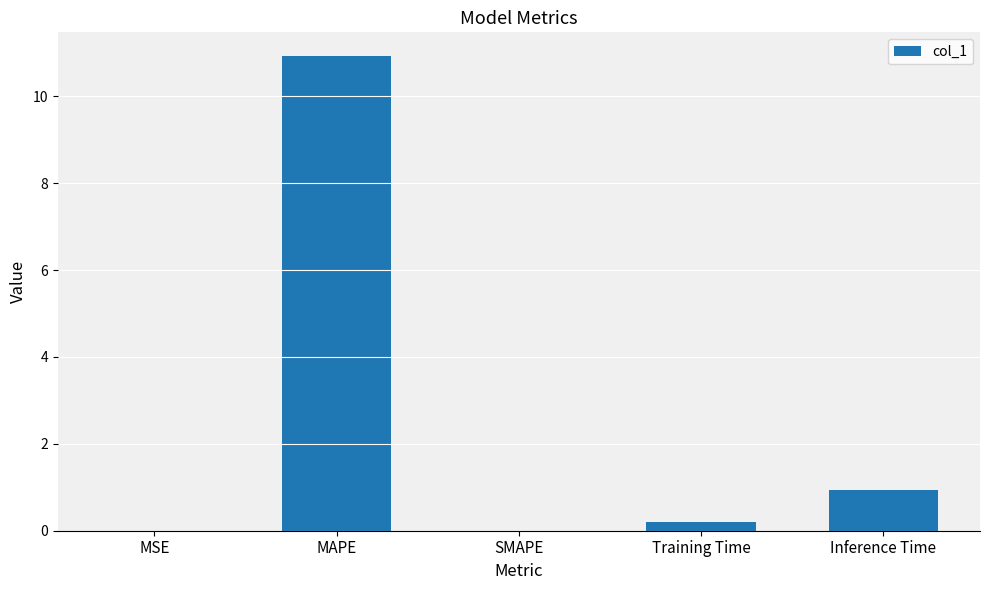

What is the change in value from MAPE to SMAPE?

-10.9